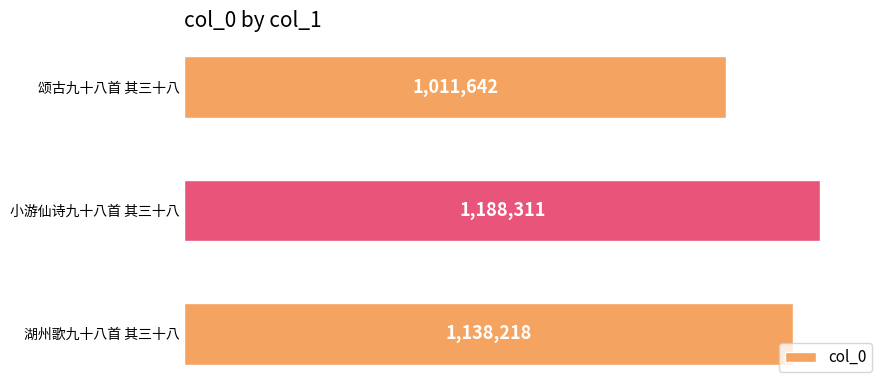

Are the bars horizontal?

Yes